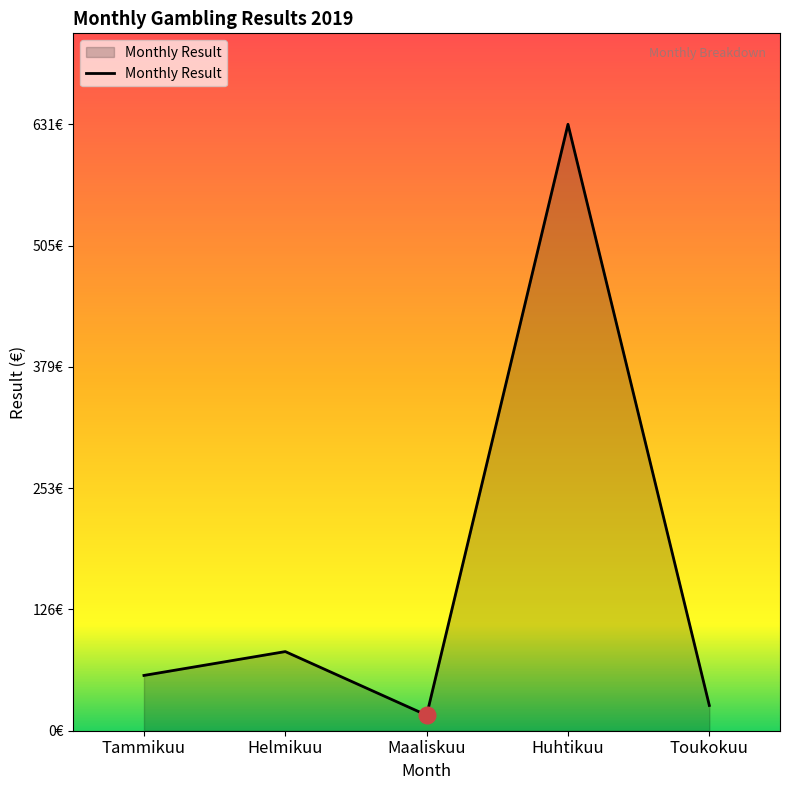

Does the chart have visible grid lines?

No